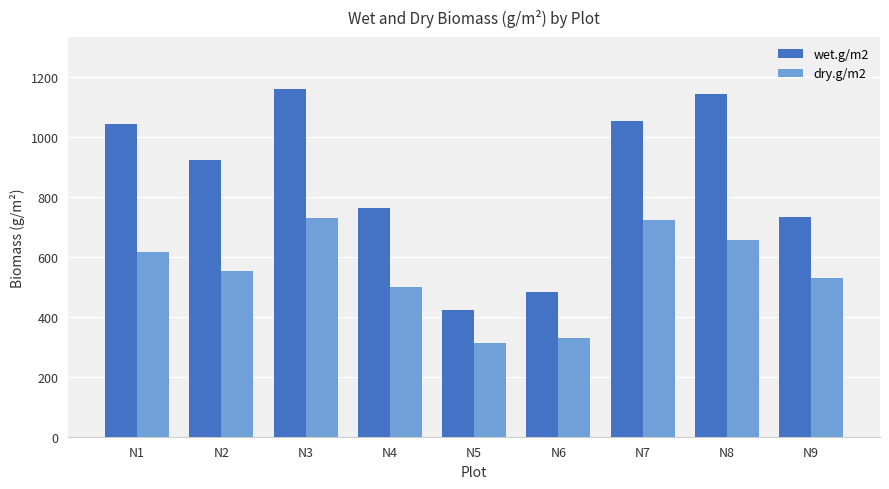

What is the difference between the dry.g/m2 values at N5 and N3?

418